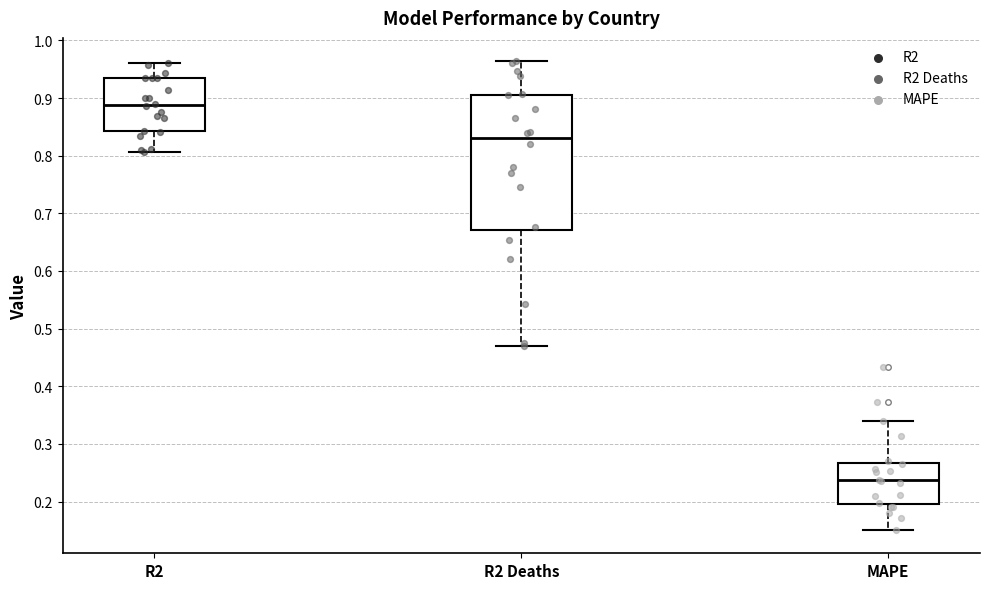

Reading left to right, read every box against the y-axis: the position of its median line, the range the box covers, and the ends of its whiskers. The values are not printed on the chart, so give them approximately, as read against the axis.

R2: median 0.89, box 0.84 to 0.93, whiskers 0.81 to 0.96
R2 Deaths: median 0.83, box 0.67 to 0.91, whiskers 0.47 to 0.96
MAPE: median 0.24, box 0.20 to 0.27, whiskers 0.15 to 0.34